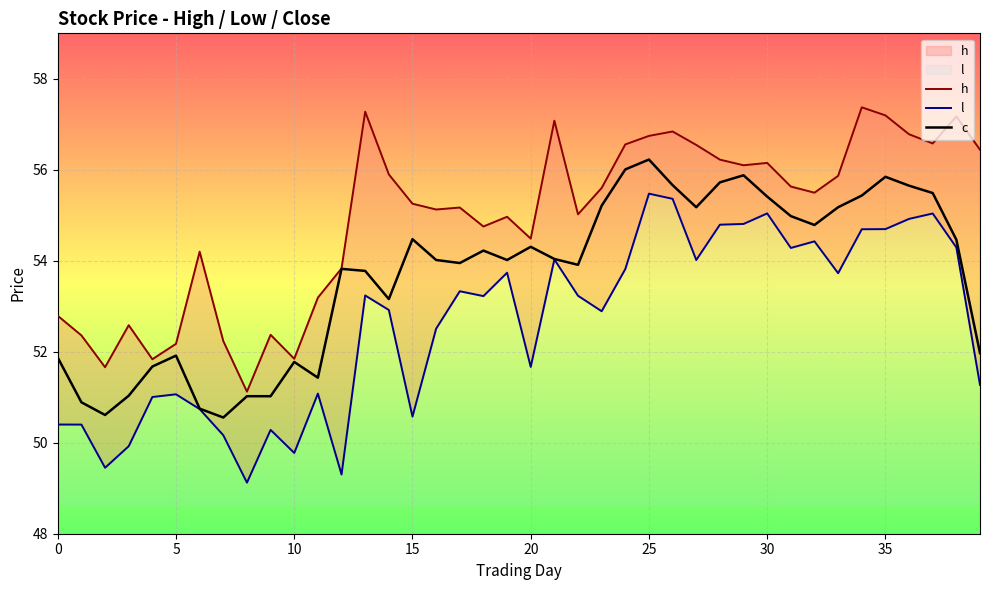

How many data points in h are less than 55?

16